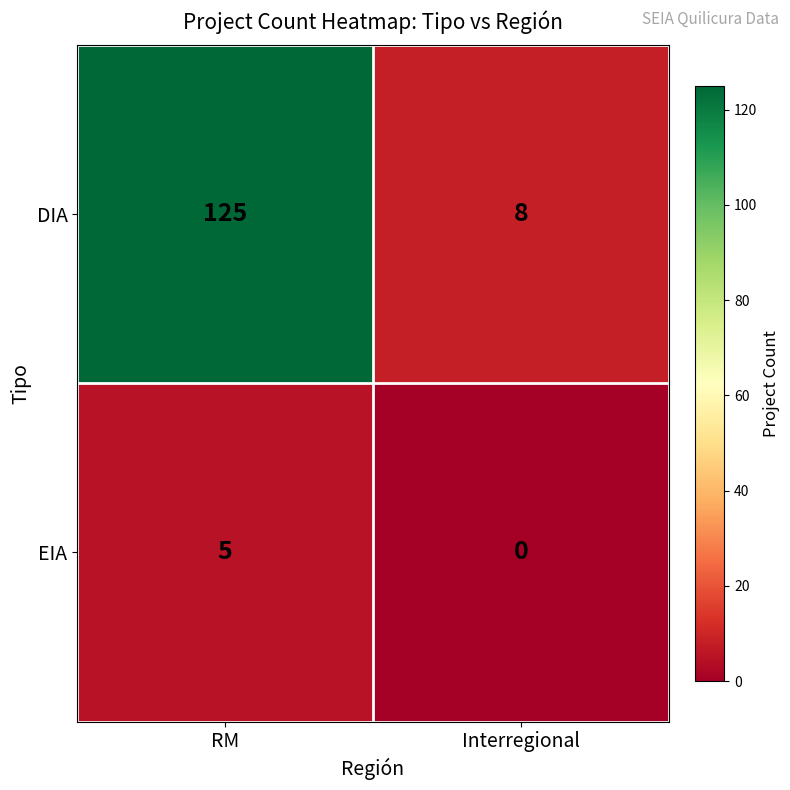

List the series in order of their overall mean, lowest first.

EIA, DIA